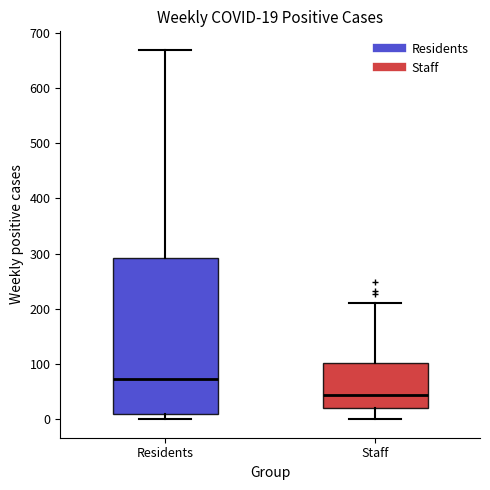

Comparing the boxes themselves (not the whiskers), which one is the tallest?

Residents